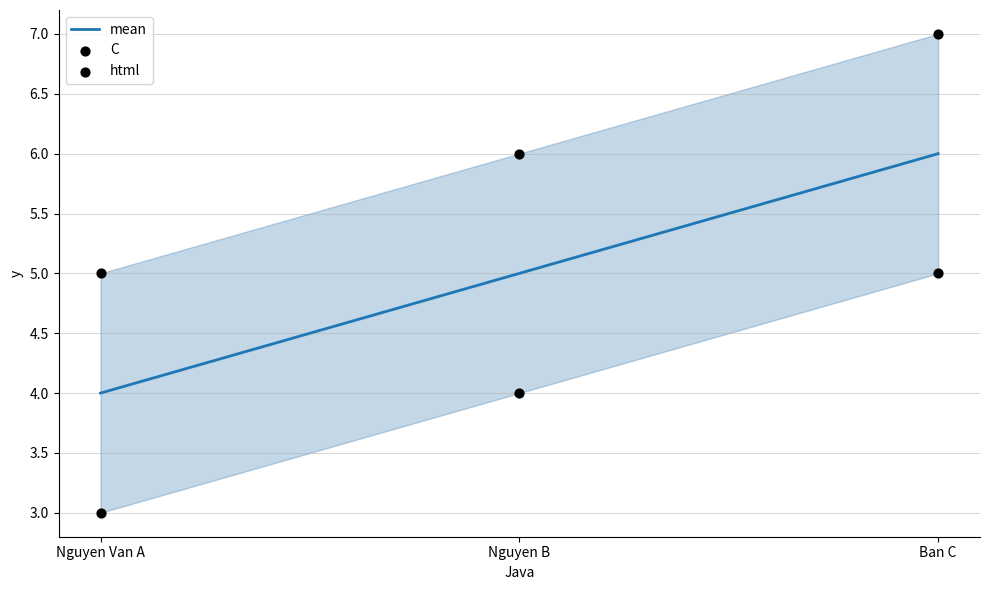

What is the total value across all series at Ban C?

18